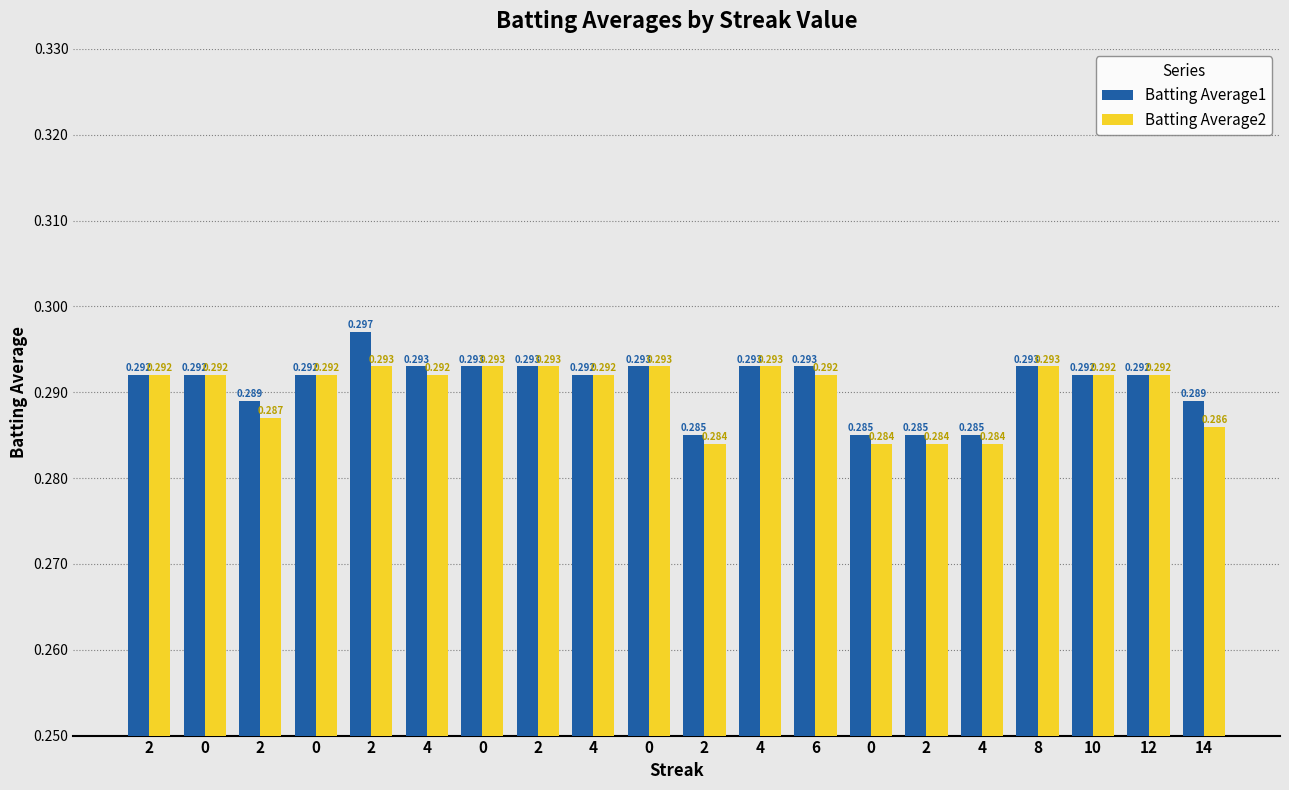

Which series has the largest range (max minus min)?

Batting Average1